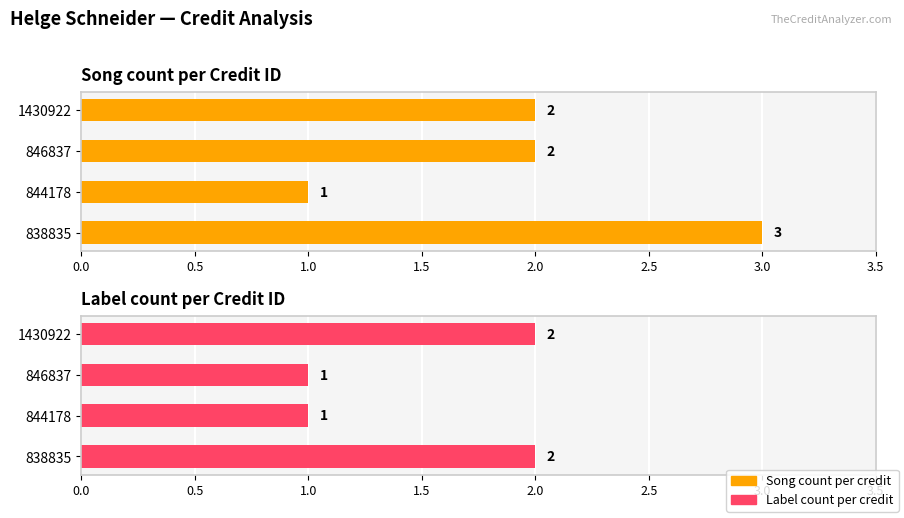

List the series in order of their overall mean, highest first.

Song count per credit, Label count per credit